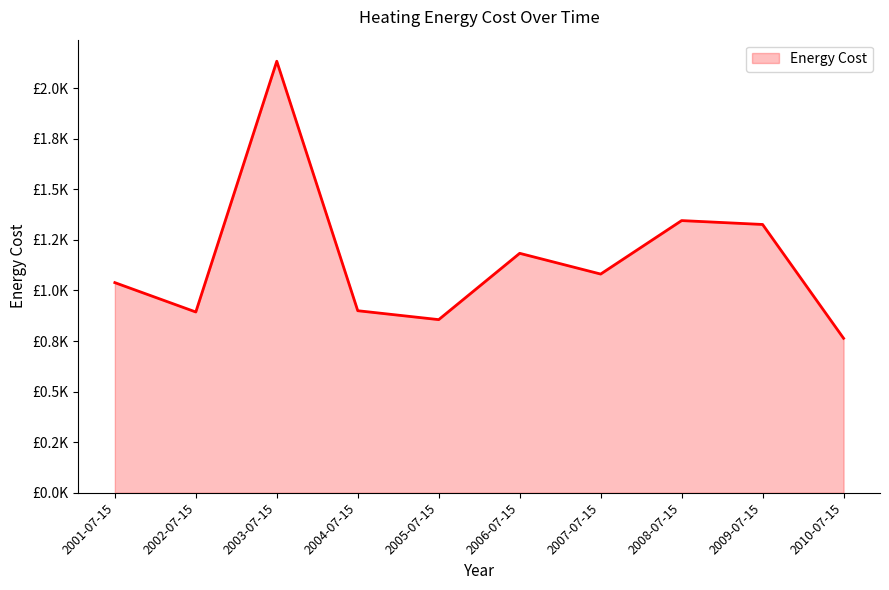

What is the average value?

1152.2